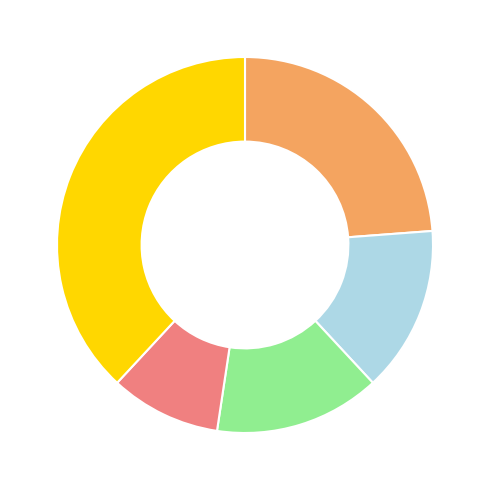

How many segments does this pie chart have?

5